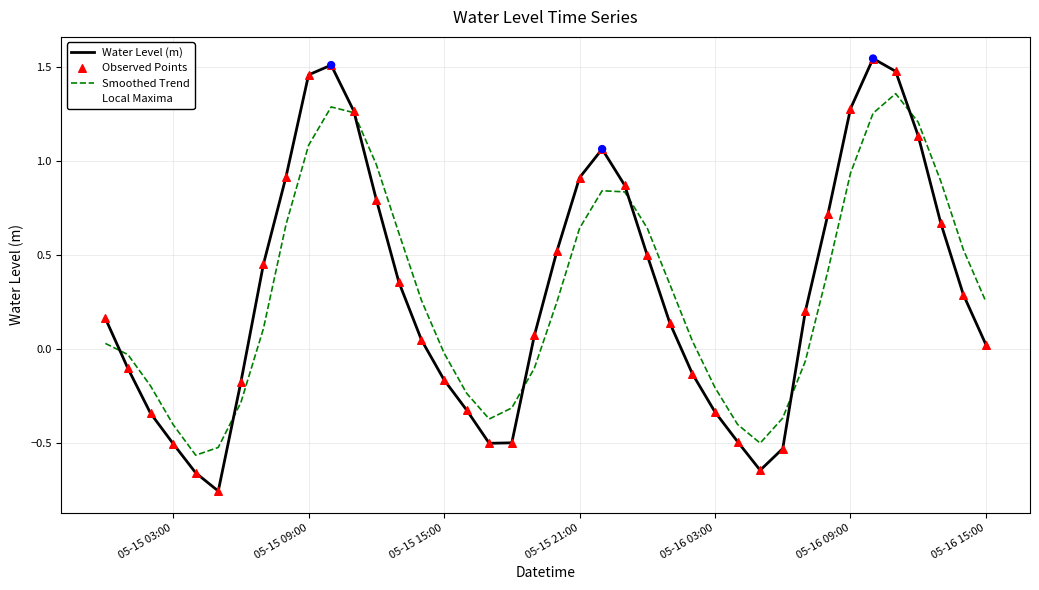

Which series has the largest range (max minus min)?

Water Level (m)